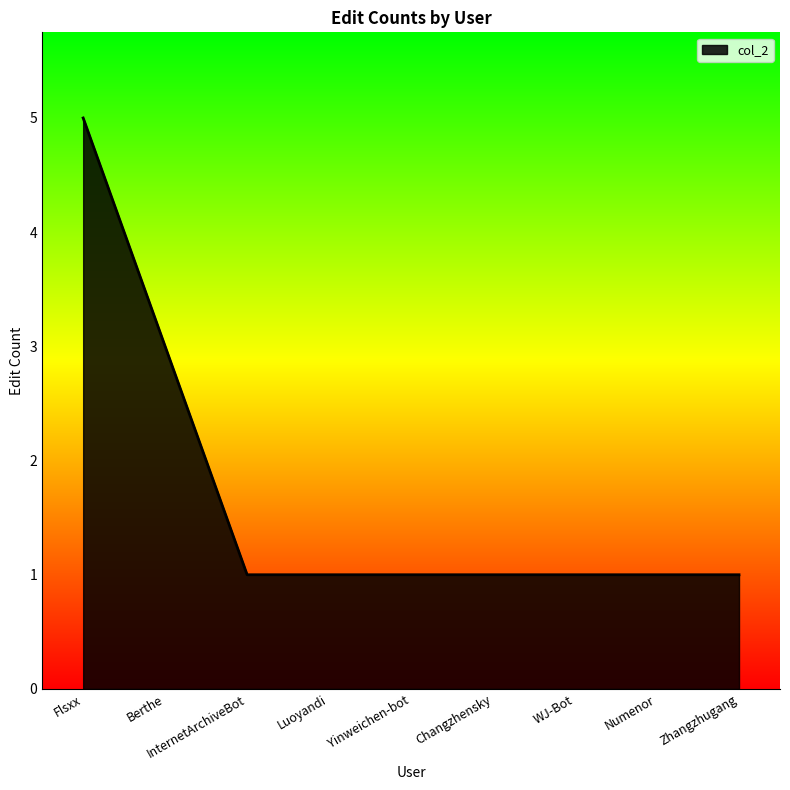

What is the greatest value displayed?

5